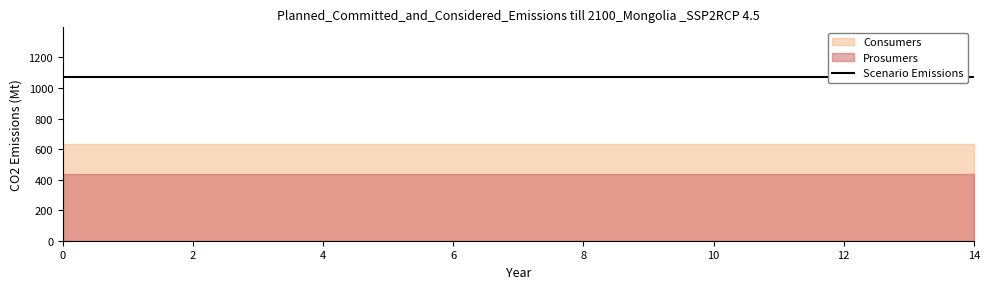

True or false: Prosumers has more than 1 points higher than both neighbors.

False